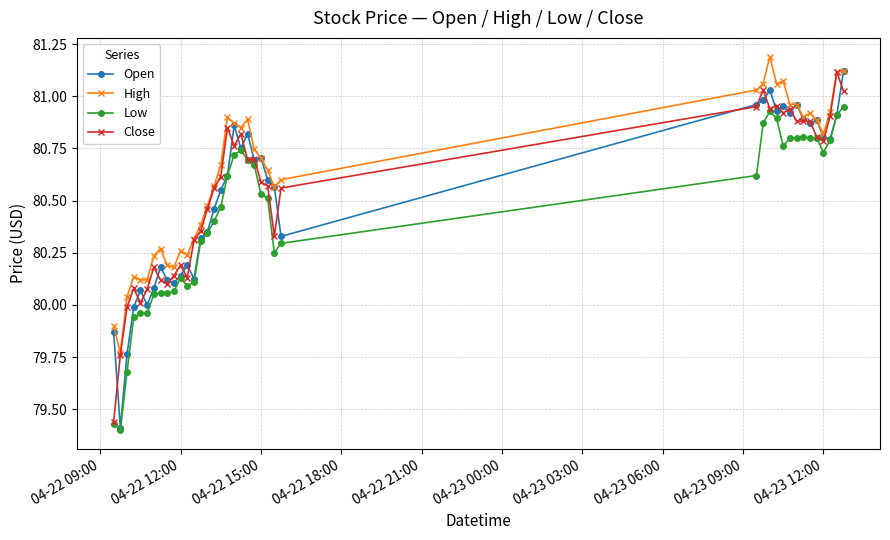

Which series has the widest spread of values?

Open